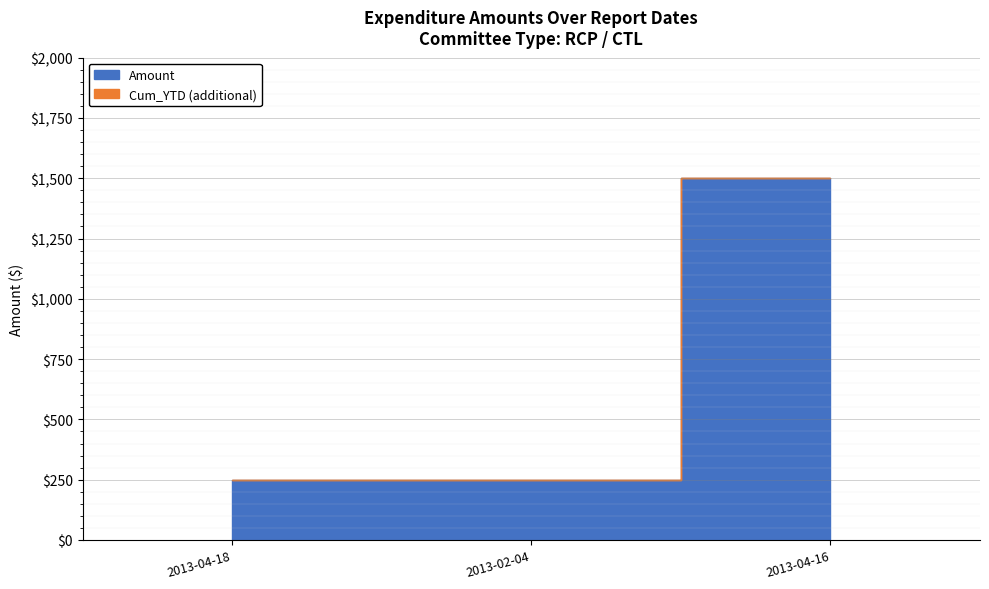

How many data points in Cum_YTD are above 250?

1